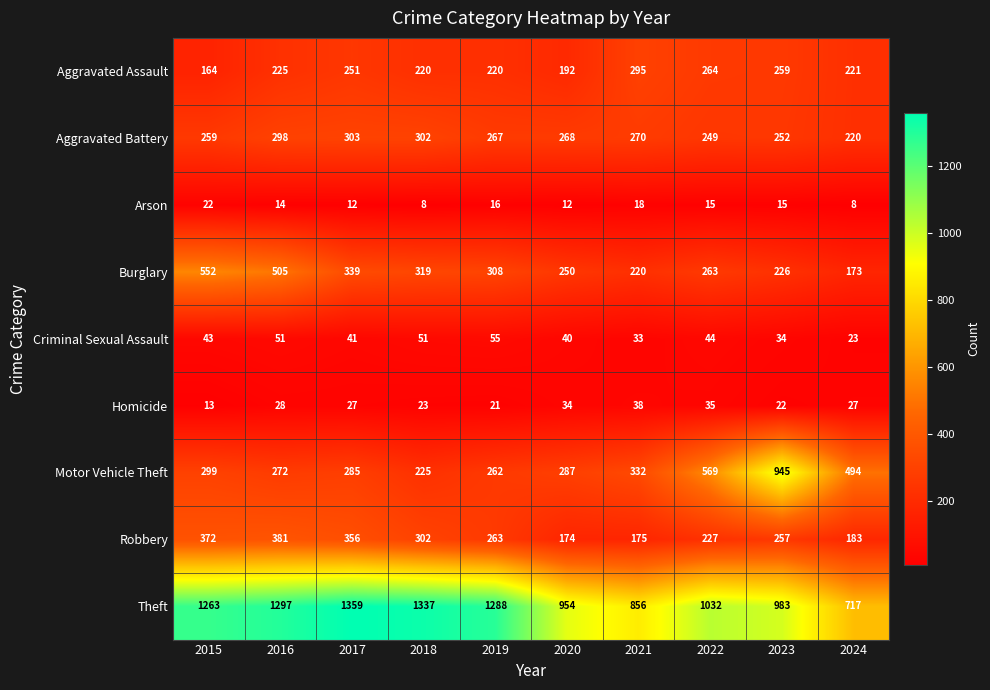

At 2020, list the series in order from largest to smallest.

Theft, Motor Vehicle Theft, Aggravated Battery, Burglary, Aggravated Assault, Robbery, Criminal Sexual Assault, Homicide, Arson